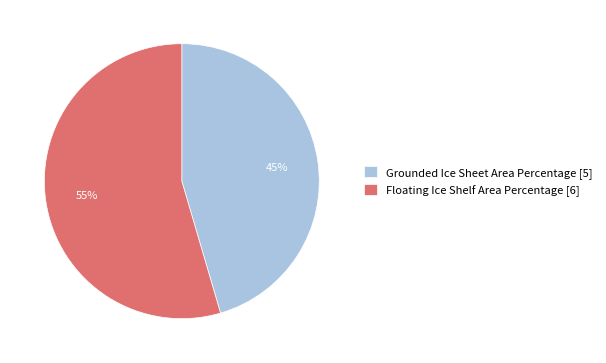

Is the sum of Floating Ice Shelf Area Percentage and Grounded Ice Sheet Area Percentage greater than half?

Yes